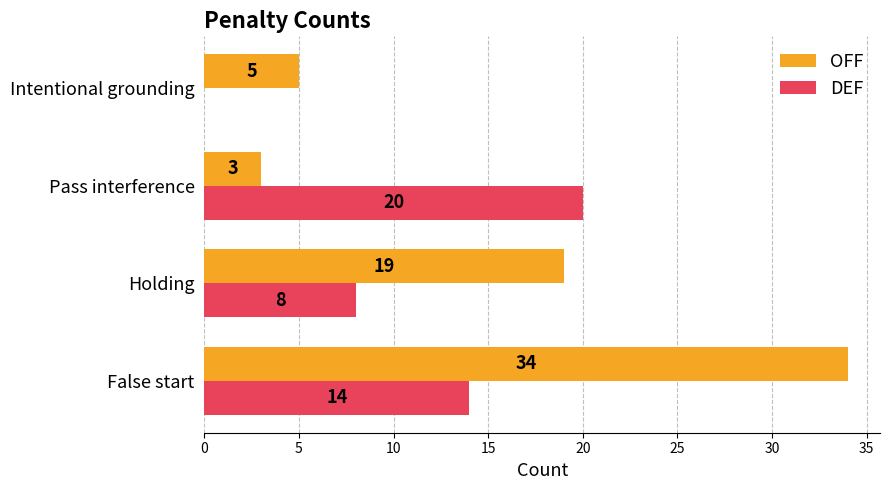

The DEF series shows 10 at Pass interference. True or false?

False